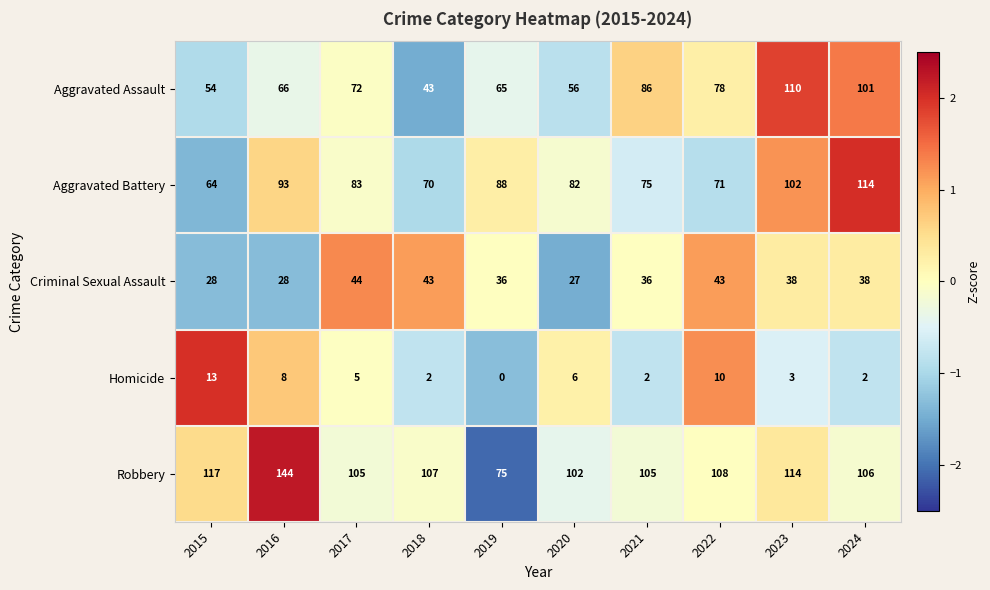

Which label corresponds to the largest value in the chart?

2016